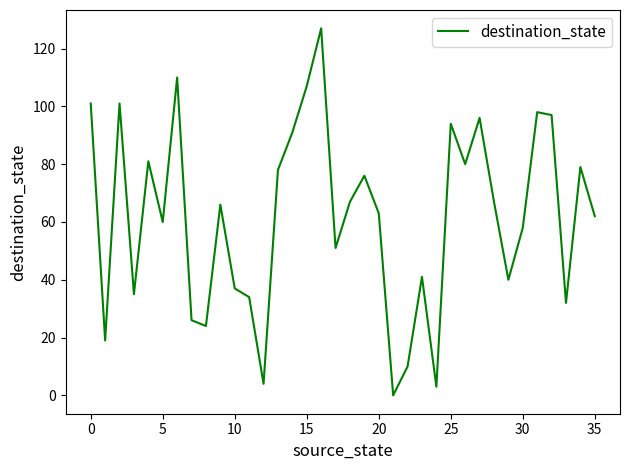

What is the difference between the maximum and minimum values?

127